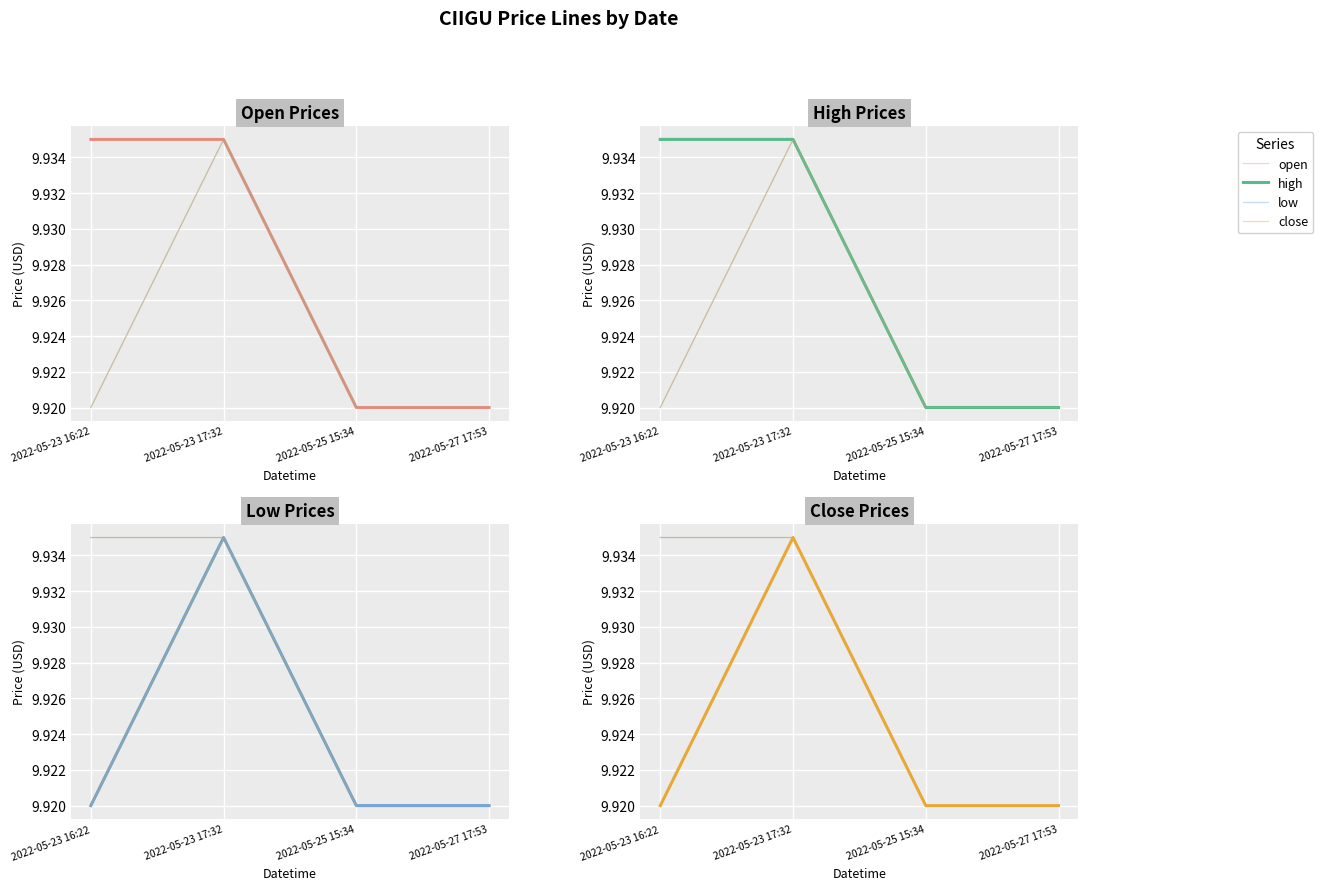

At how many categories does at least one series exceed 9?

4